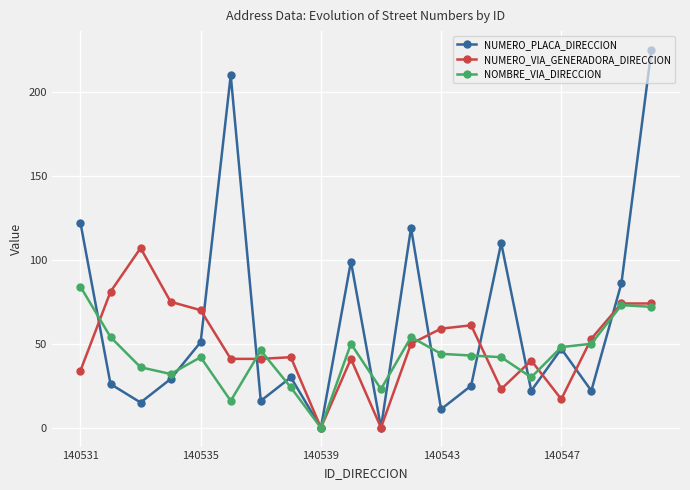

Which series has the largest total across all categories?

NUMERO_PLACA_DIRECCION